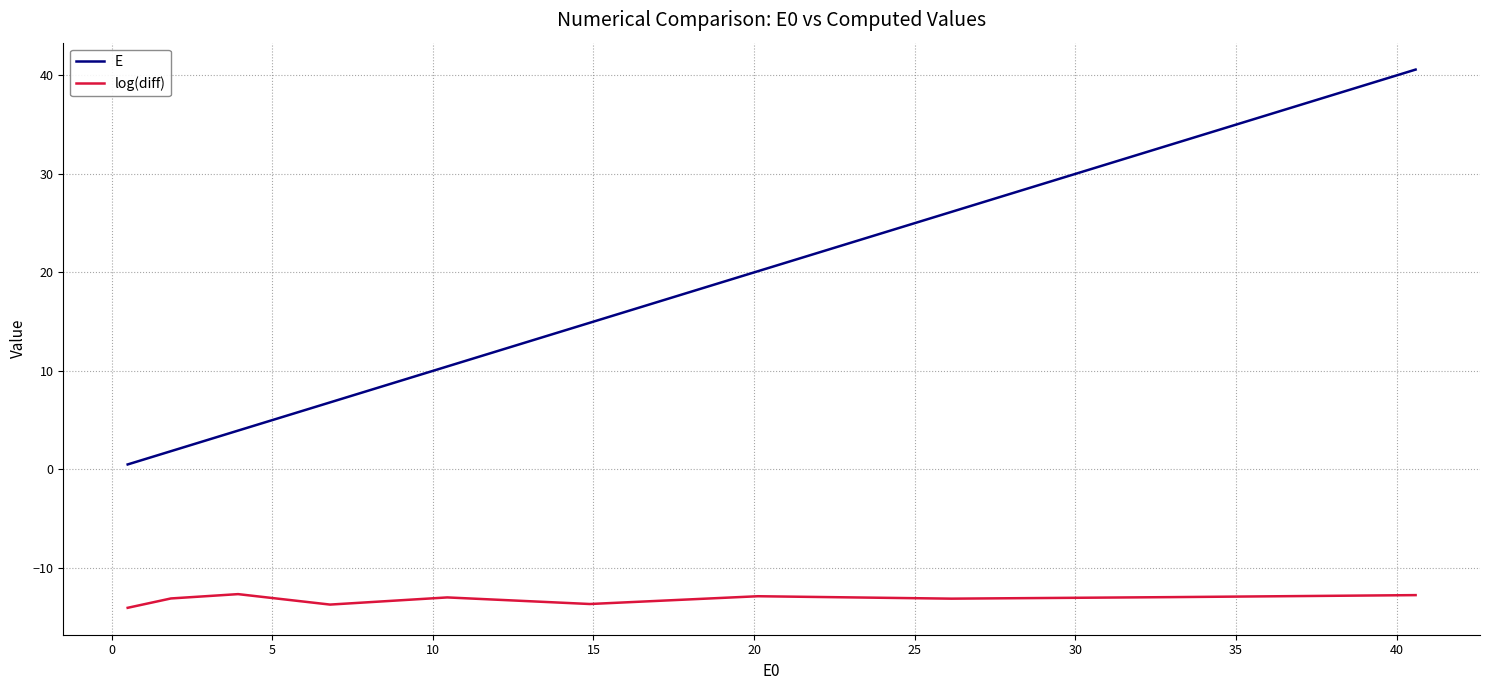

True or false: E and log(diff) cross at least once.

False